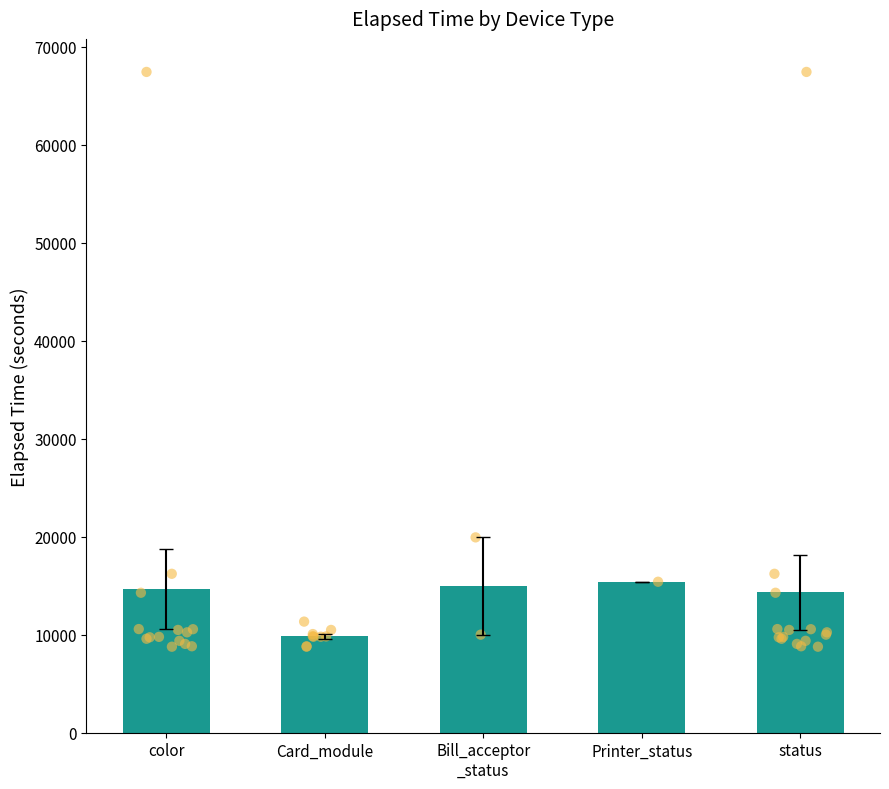

Between status and Card_module, which is larger?

status